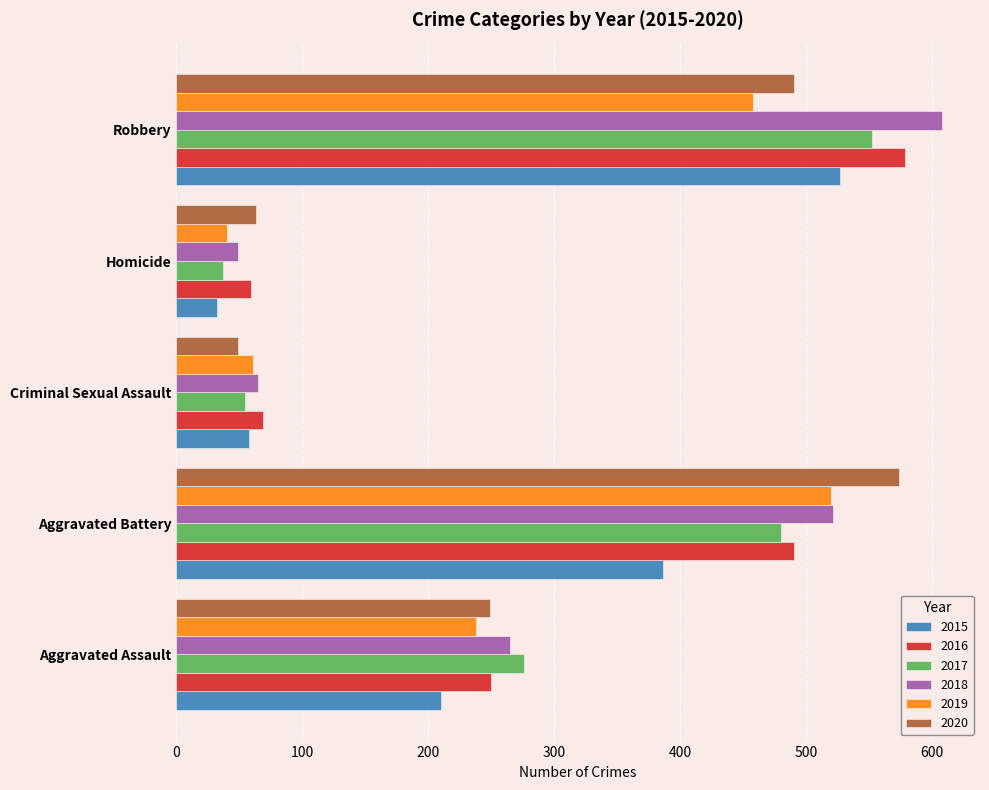

The 2016 series shows 491 at Aggravated Battery. True or false?

True